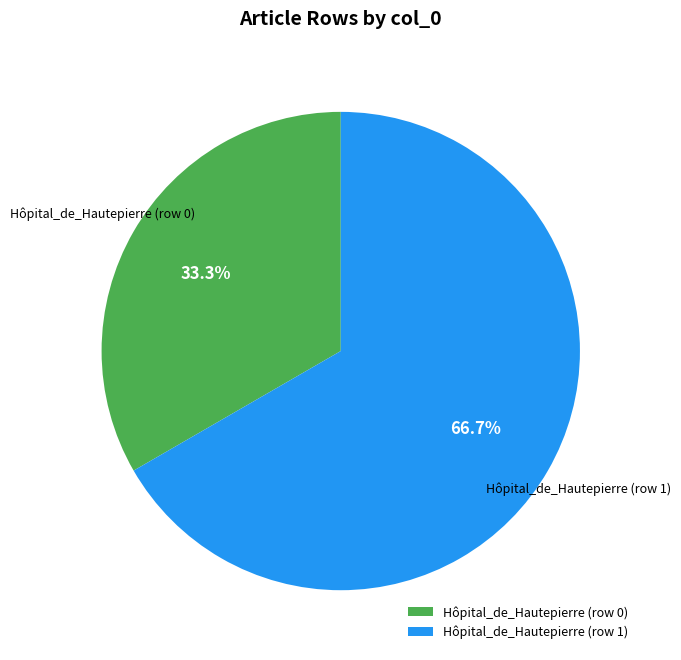

Which slice is the smallest?

Hôpital_de_Hautepierre (row 0)